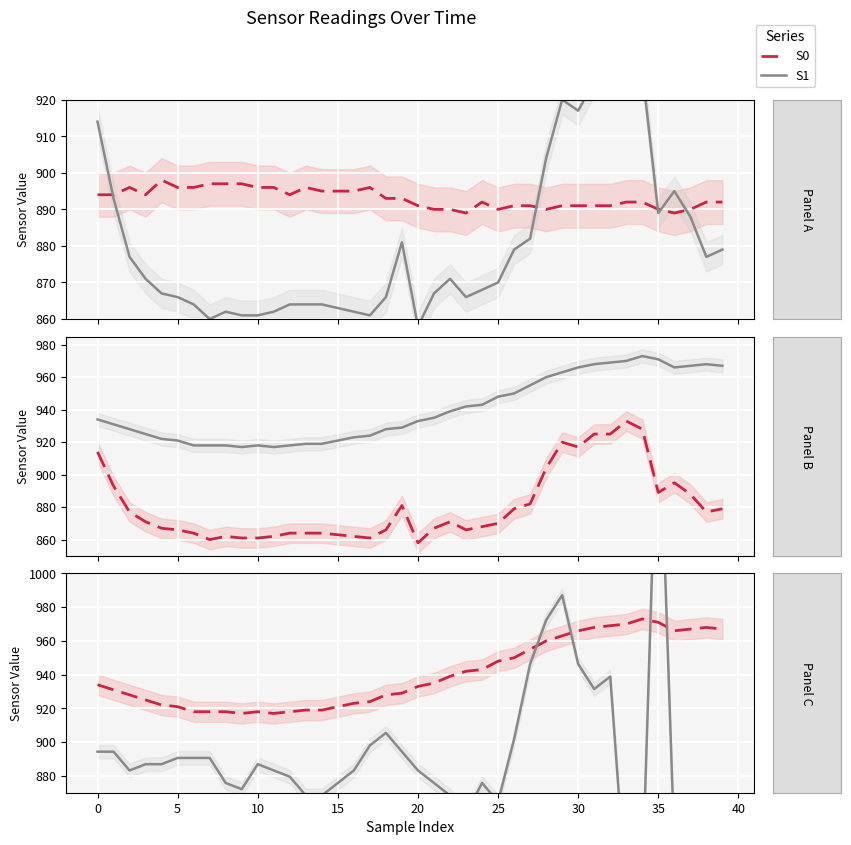

True or false: Ay (scaled) has more than 0 points higher than both neighbors.

True